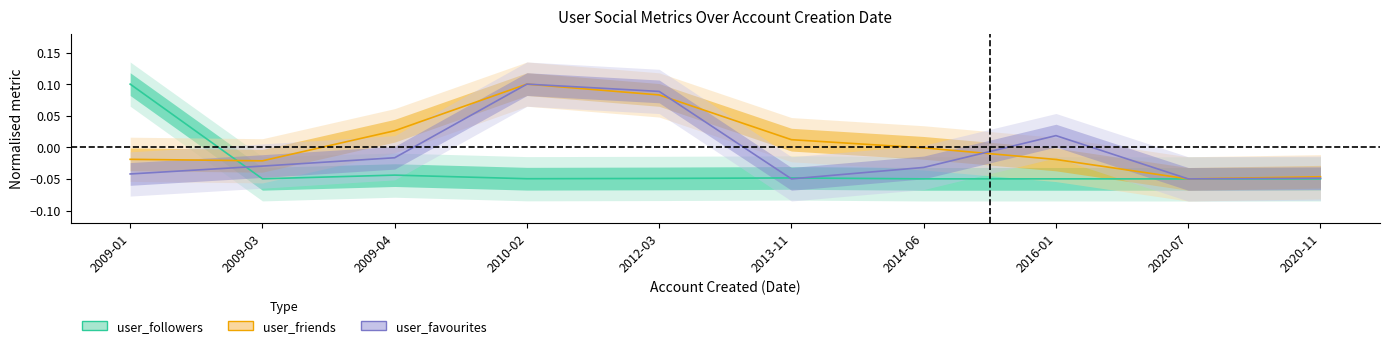

In user_favourites, how many points are lower than both neighbors (excluding endpoints)?

2